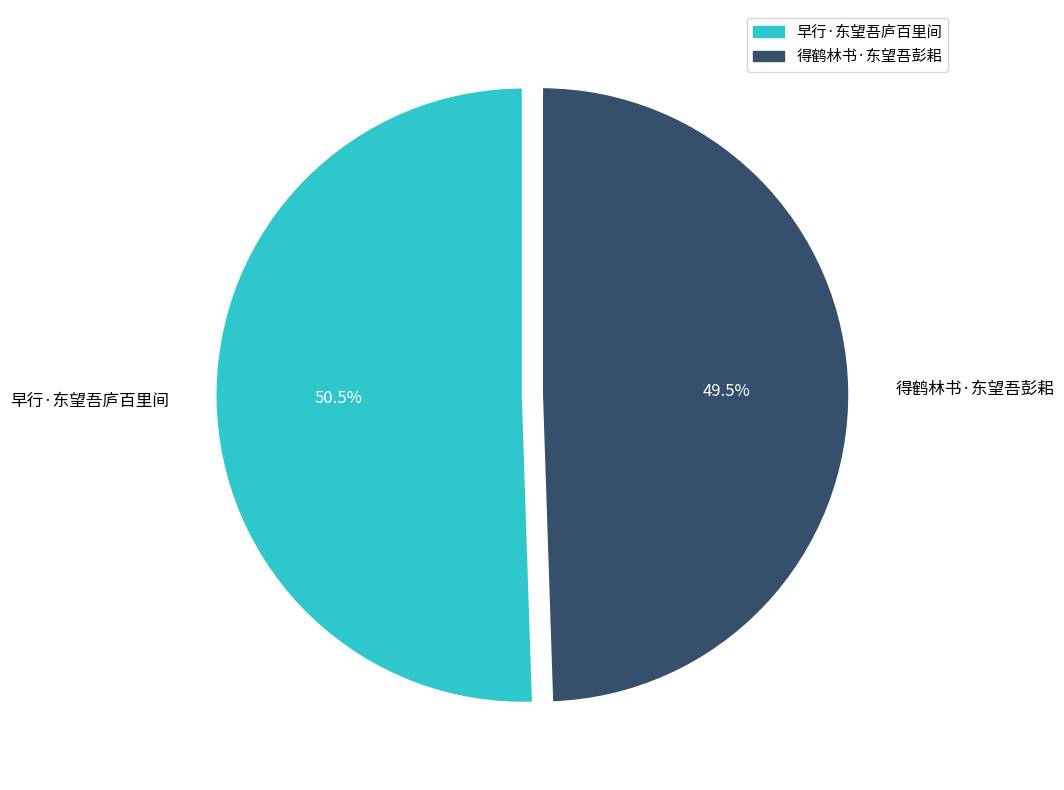

Combined, do 得鹤林书·东望吾彭耜 and 早行·东望吾庐百里间 account for over 50%?

Yes